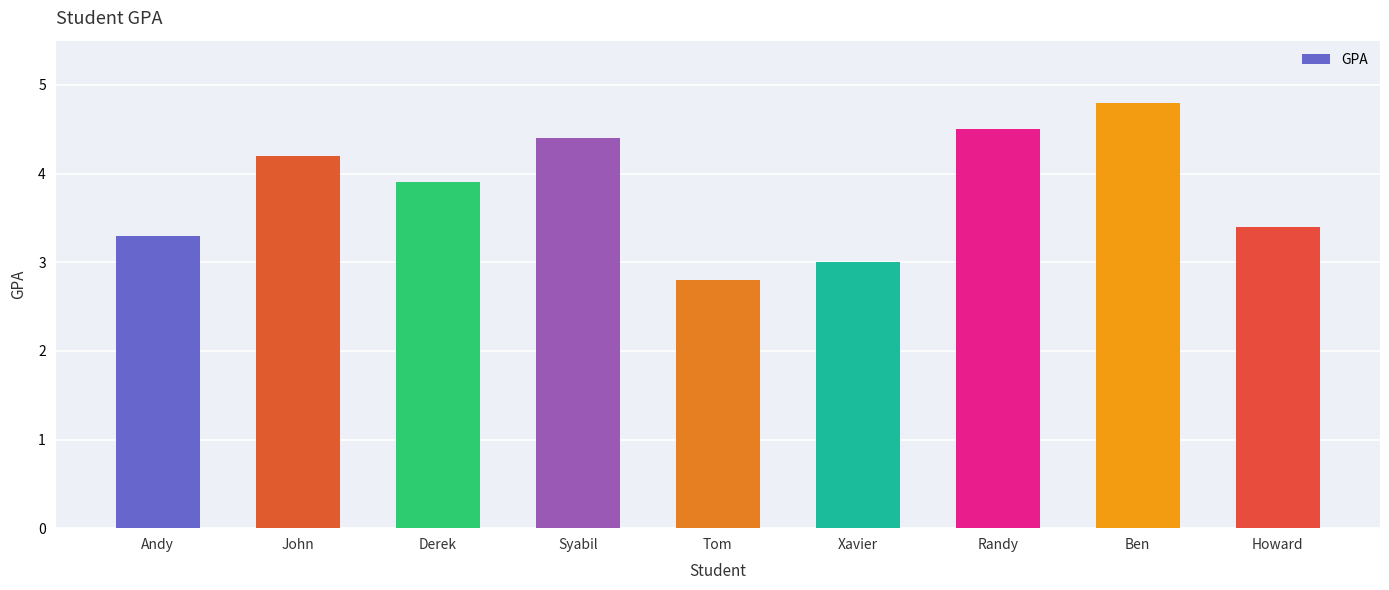

Which label corresponds to the smallest value in the chart?

Tom